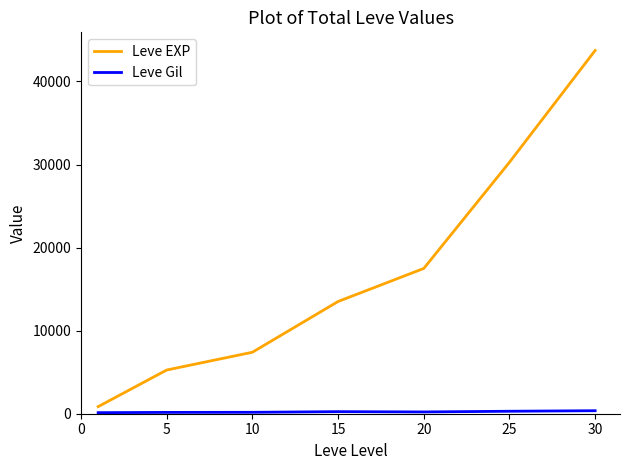

How many categories are shown in the chart?

7